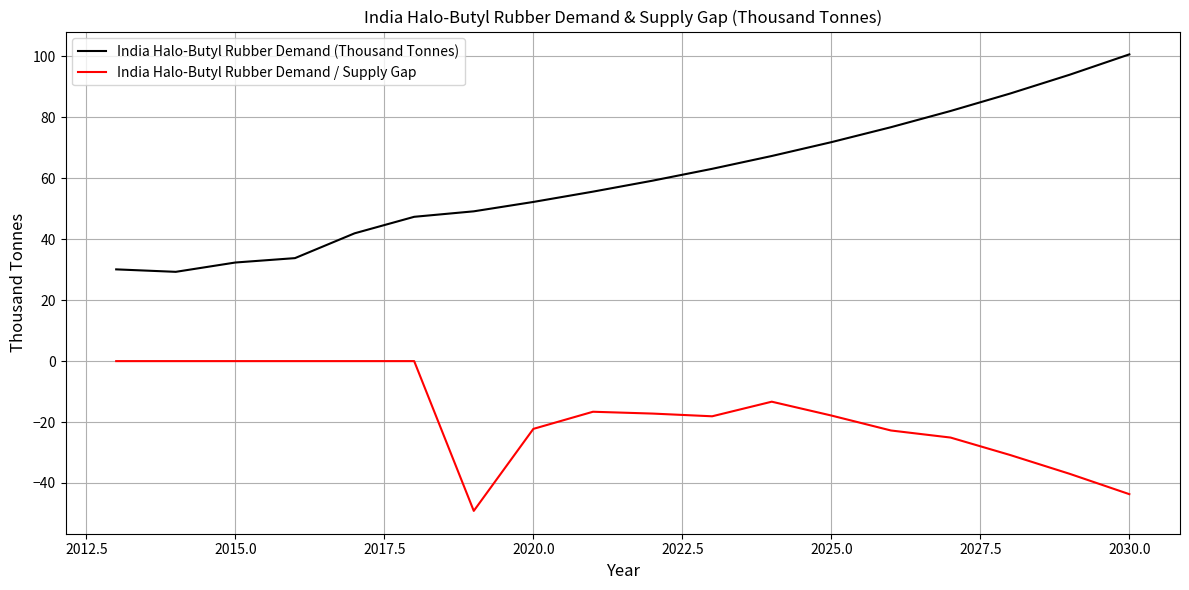

True or false: India Halo-Butyl Rubber Demand (Thousand Tonnes) and India Halo-Butyl Rubber Demand / Supply Gap intersect in this chart.

False